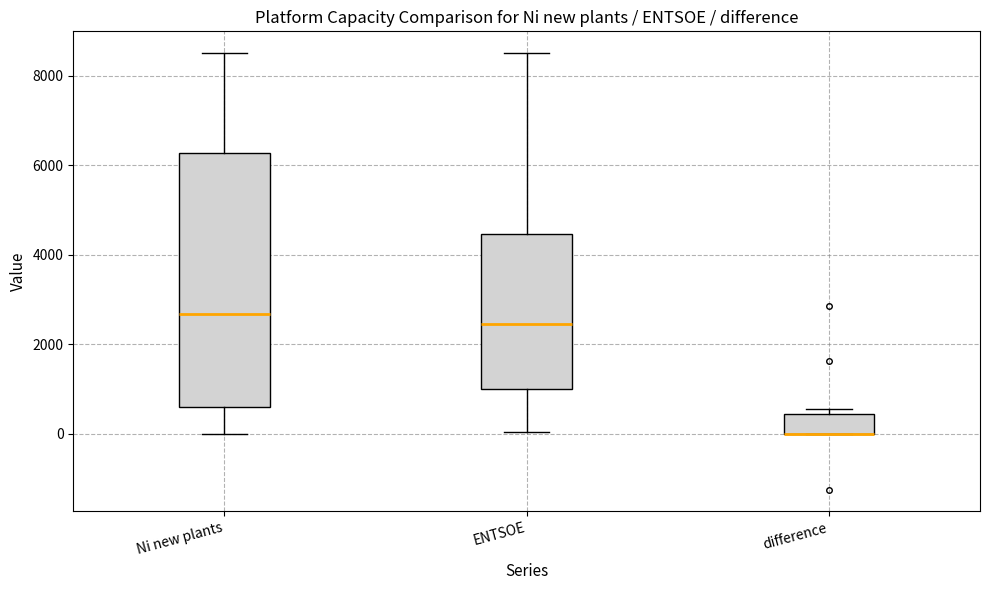

Reading left to right, transcribe this box plot: for each box, give where its median line is, the range the box spans, and where its two whiskers end, as read against the y-axis. The values are not printed on the chart, so give them approximately, as read against the axis.

Ni new plants: median 2600, box 600 to 6200, whiskers 0 to 8600
ENTSOE: median 2400, box 1000 to 4400, whiskers 0 to 8600
difference: median 0 (drawn on the box's lower edge), box 0 to 400, whiskers 0 to 600